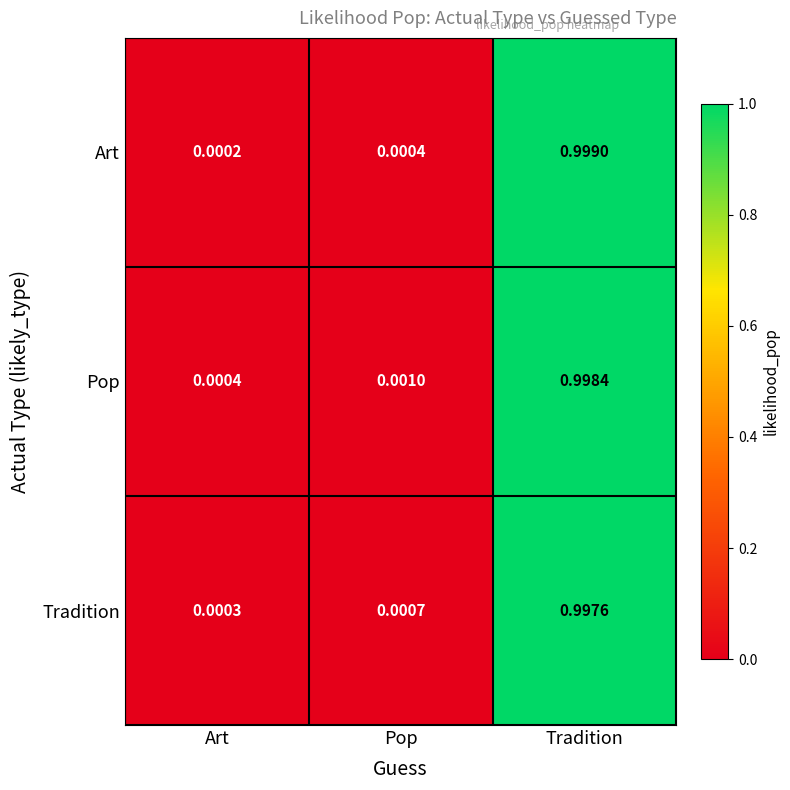

At which label does Tradition reach its minimum?

Art